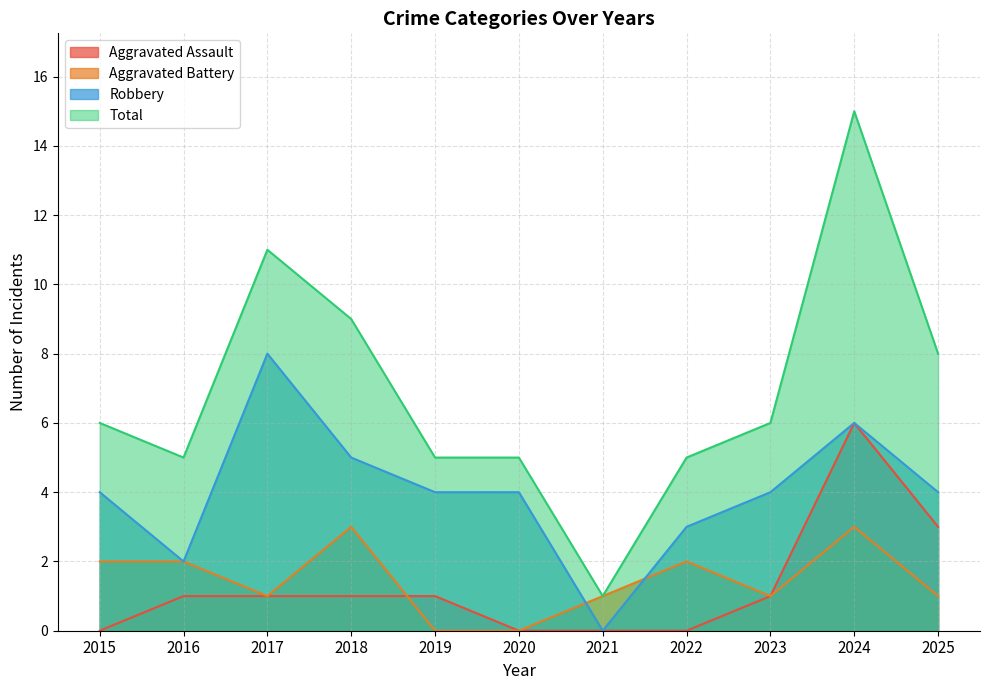

What is the difference between the maximum and minimum values in the Robbery series?

8